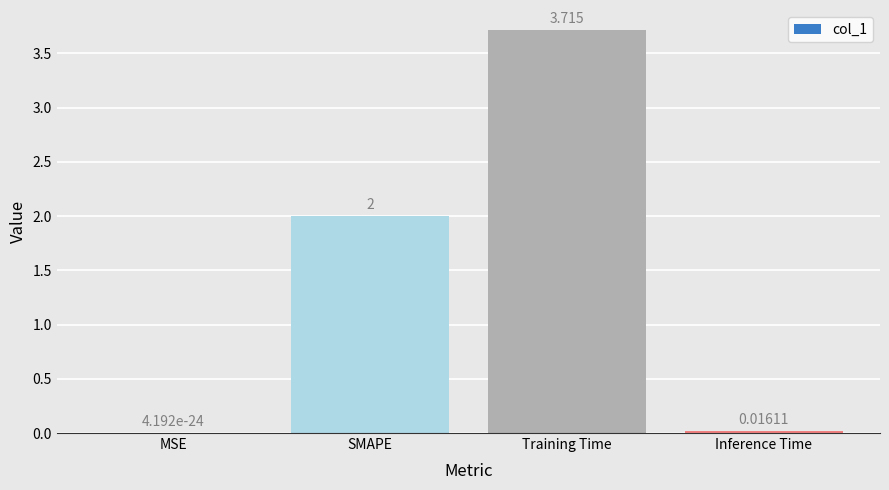

Which category has the highest value across all series?

Training Time